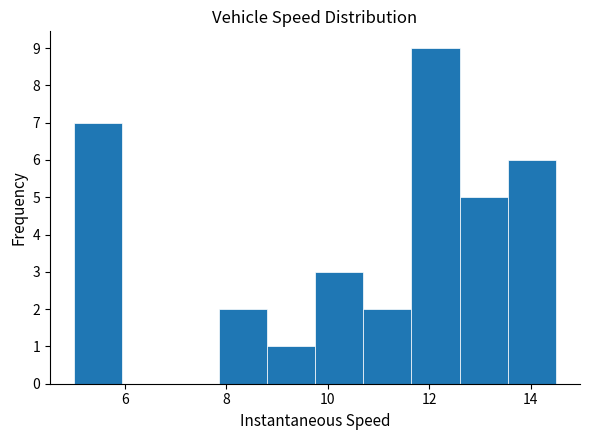

Reading left to right, transcribe this chart: for each bar, give the range it covers on the x-axis and its height. Neither the bar edges nor the heights are printed on the chart, so give them approximately, as read against the axes.

5.0 to 6.0: 7
6.0 to 6.8: 0
6.8 to 7.8: 0
7.8 to 8.8: 2
8.8 to 9.8: 1
9.8 to 10.6: 3
10.6 to 11.6: 2
11.6 to 12.6: 9
12.6 to 13.6: 5
13.6 to 14.4: 6